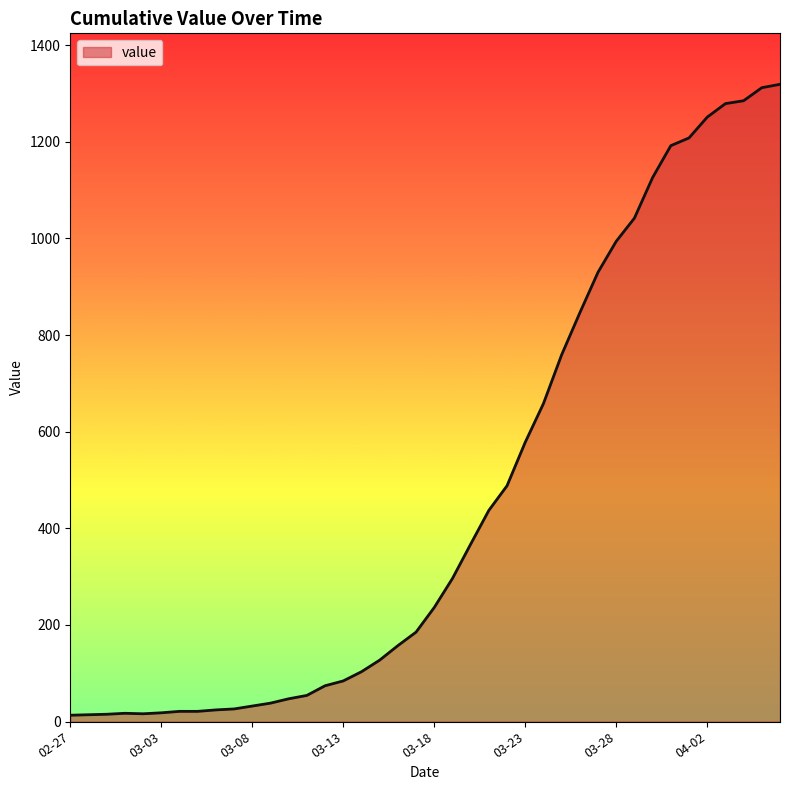

How many distinct data groups are displayed?

1